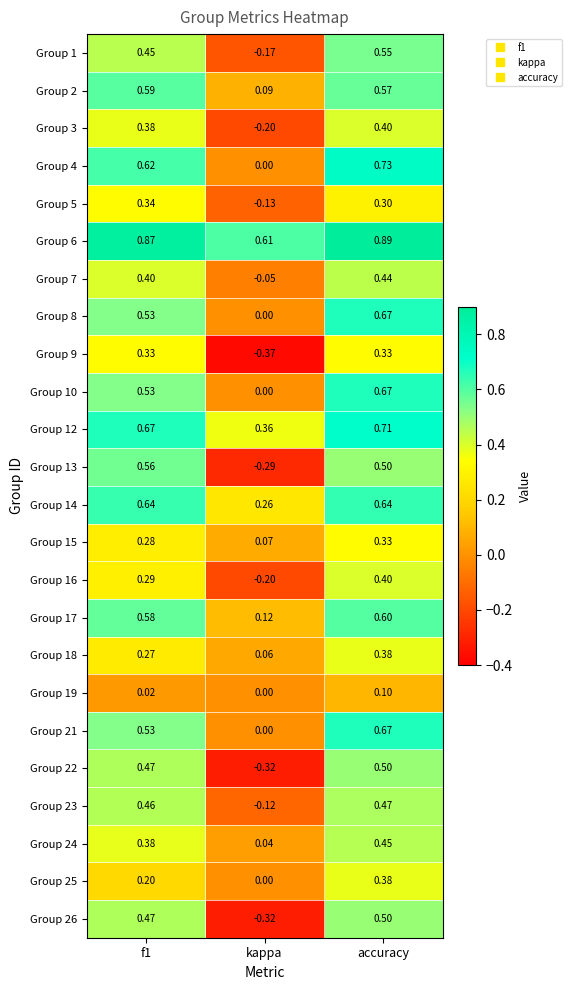

Which category has the highest value in the Group 18 series?

accuracy